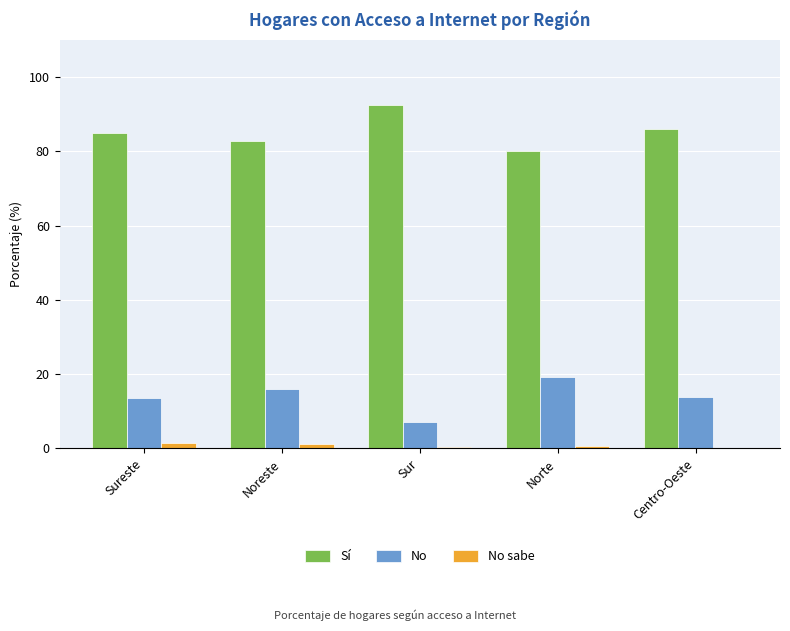

What is the sum of all Sí values?

426.5